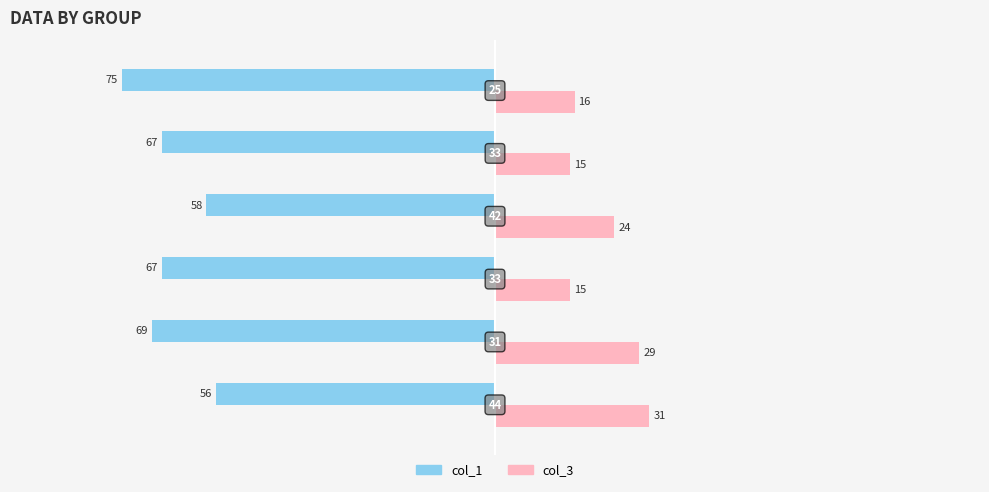

What are all the series names shown in the legend?

col_1, col_3